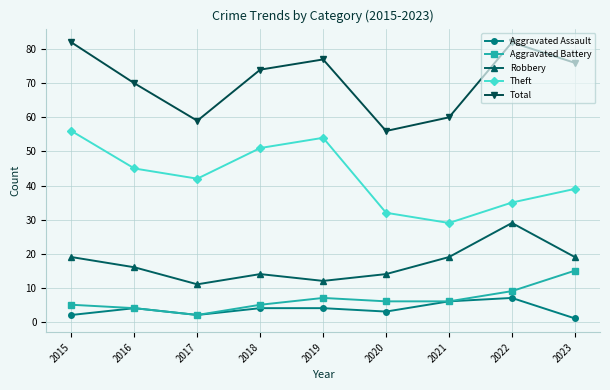

Reading left to right, extract all data points from this chart.

Aggravated Assault: 2	4	2	4	4	3	6	7	1
Aggravated Battery: 5	4	2	5	7	6	6	9	15
Robbery: 19	16	11	14	12	14	19	29	19
Theft: 56	45	42	51	54	32	29	35	39
Total: 82	70	59	74	77	56	60	82	76